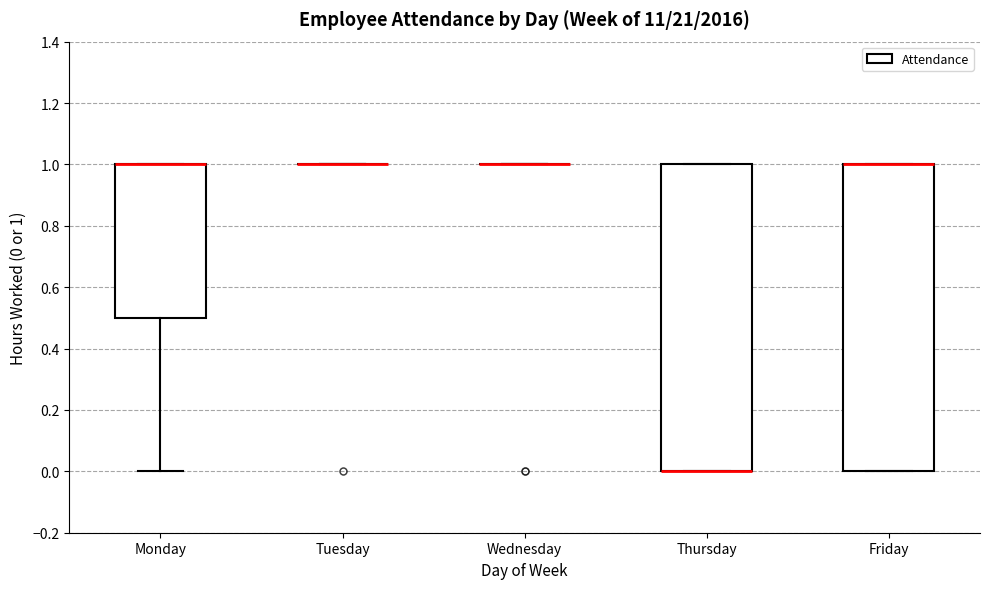

Reading left to right, transcribe this box plot: for each box, give where its median line is, the range the box spans, and where its two whiskers end, as read against the y-axis. The values are not printed on the chart, so give them approximately, as read against the axis.

Monday: median 1.0 (drawn on the box's upper edge), box 0.5 to 1.0, whiskers 0.0 to 1.0
Tuesday: box collapsed to a line at 1.0, whiskers 1.0 to 1.0
Wednesday: box collapsed to a line at 1.0, whiskers 1.0 to 1.0
Thursday: median 0.0 (drawn on the box's lower edge), box 0.0 to 1.0, whiskers 0.0 to 1.0
Friday: median 1.0 (drawn on the box's upper edge), box 0.0 to 1.0, whiskers 0.0 to 1.0